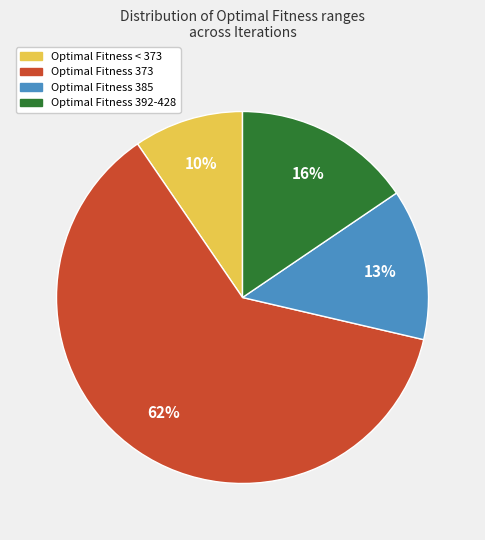

To the nearest percent, what is the difference between the Optimal Fitness 373 and Optimal Fitness 392-428 slice percentages?

46%